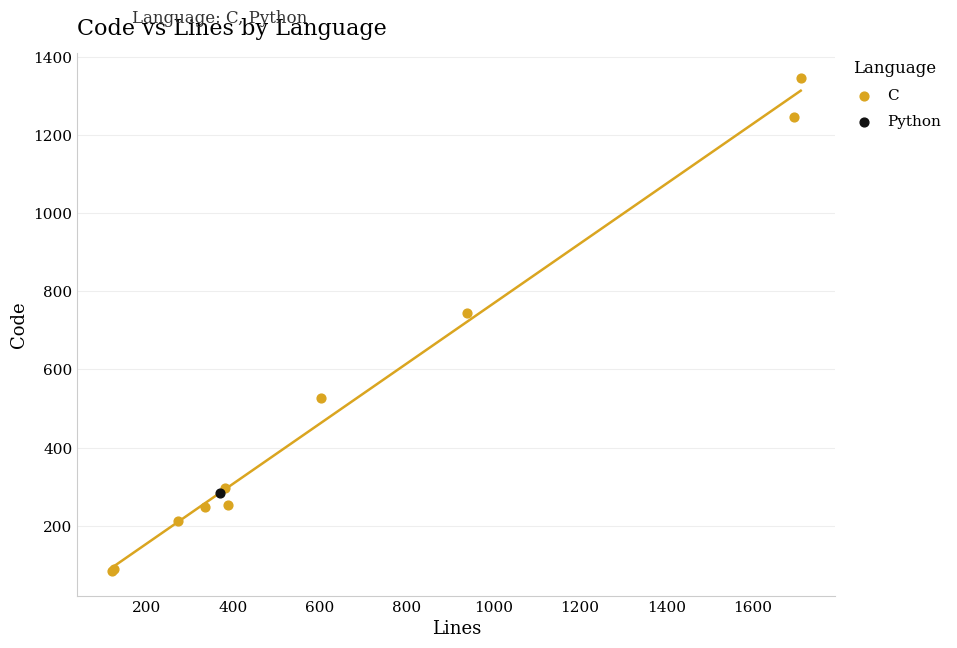

What are all the series names shown in the legend?

C, Python